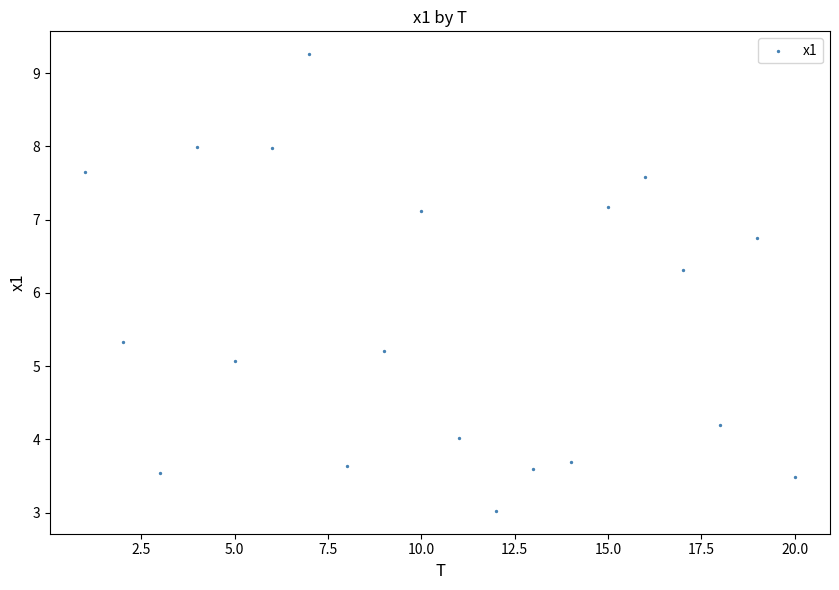

What is the range of Y values (max minus min)?

6.2